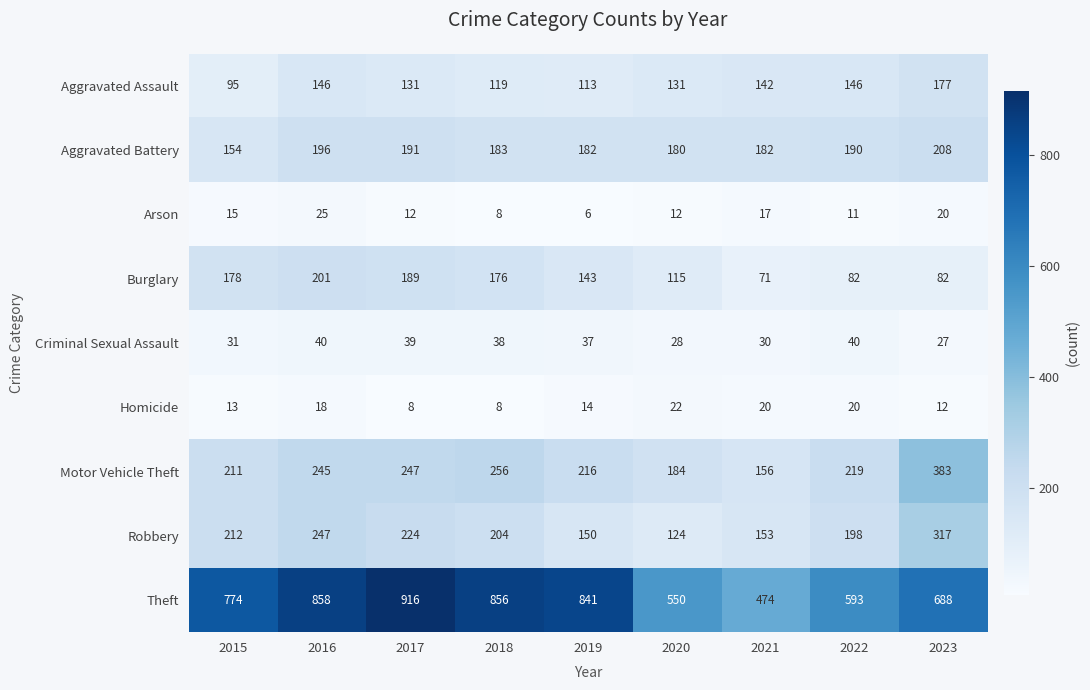

Rank the series at 2015 from lowest to highest value.

Homicide, Arson, Criminal Sexual Assault, Aggravated Assault, Aggravated Battery, Burglary, Motor Vehicle Theft, Robbery, Theft